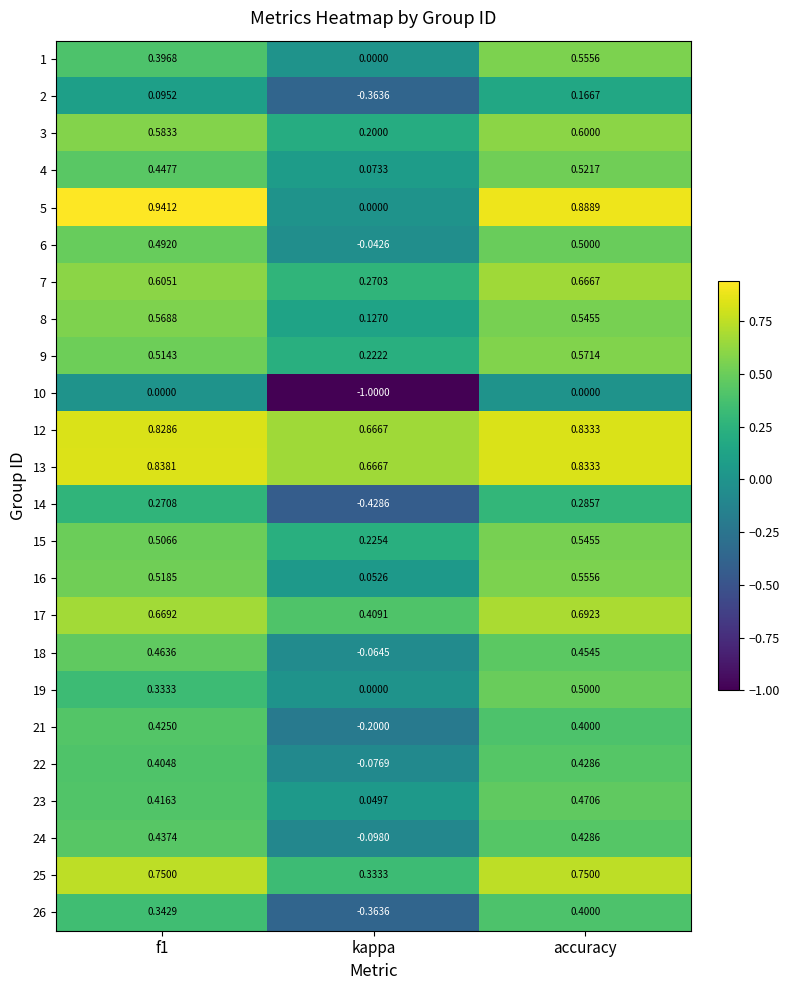

At which category is the sum across all series the highest?

accuracy